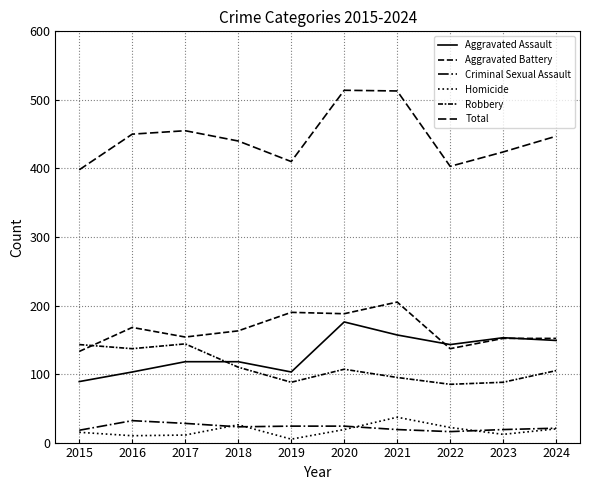

How many lines are shown in the chart?

6